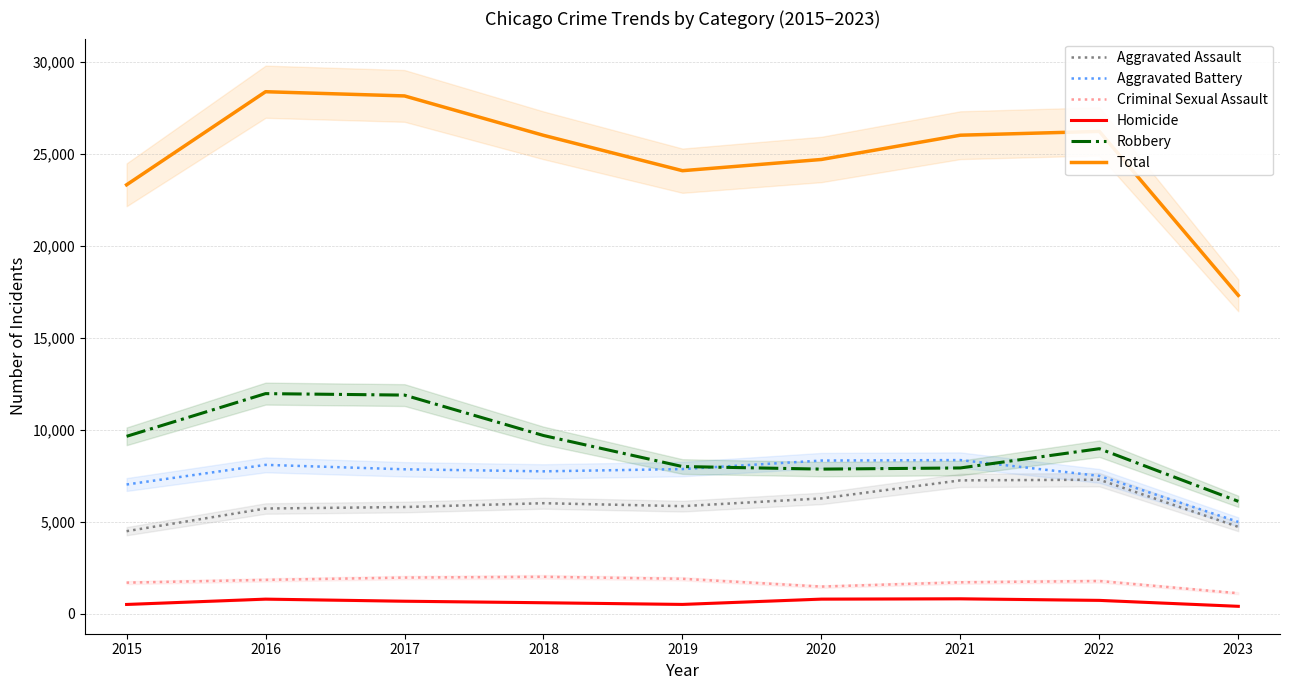

Which has a higher value, 2021 or 2018?

2021